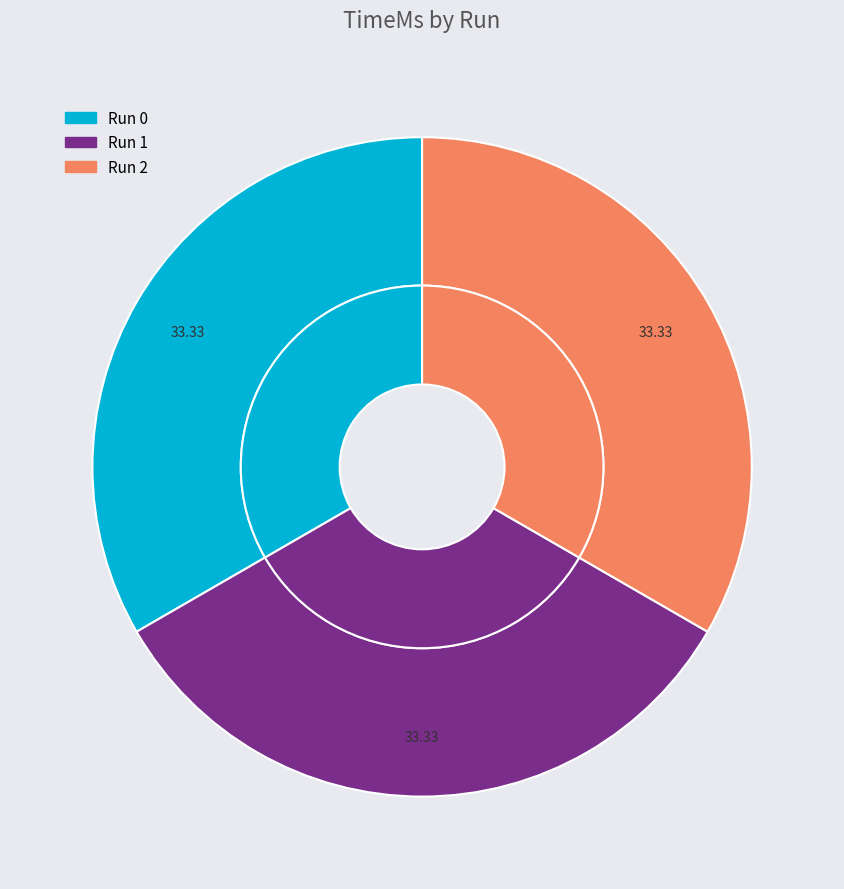

Which slice is the smallest?

1